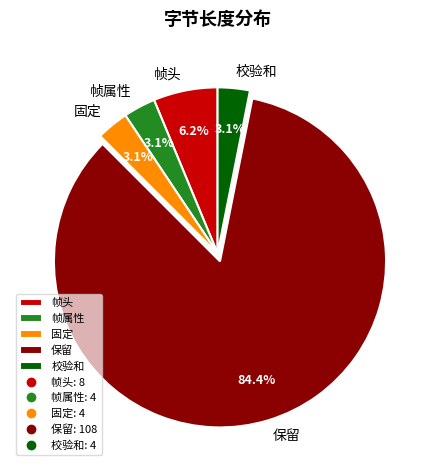

Count the number of slices in the pie.

5